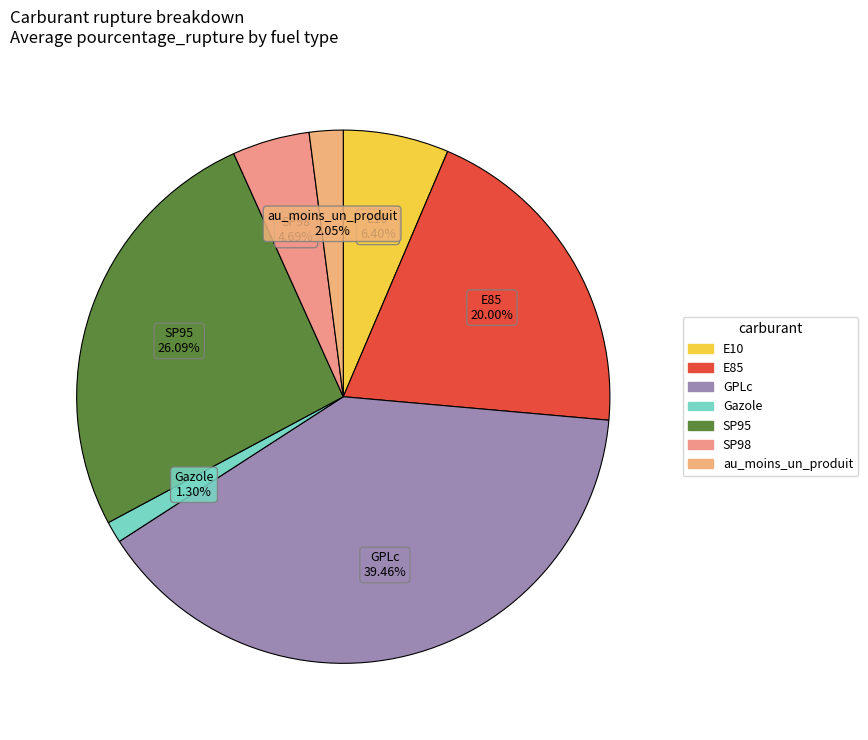

Which slice is the largest?

GPLc